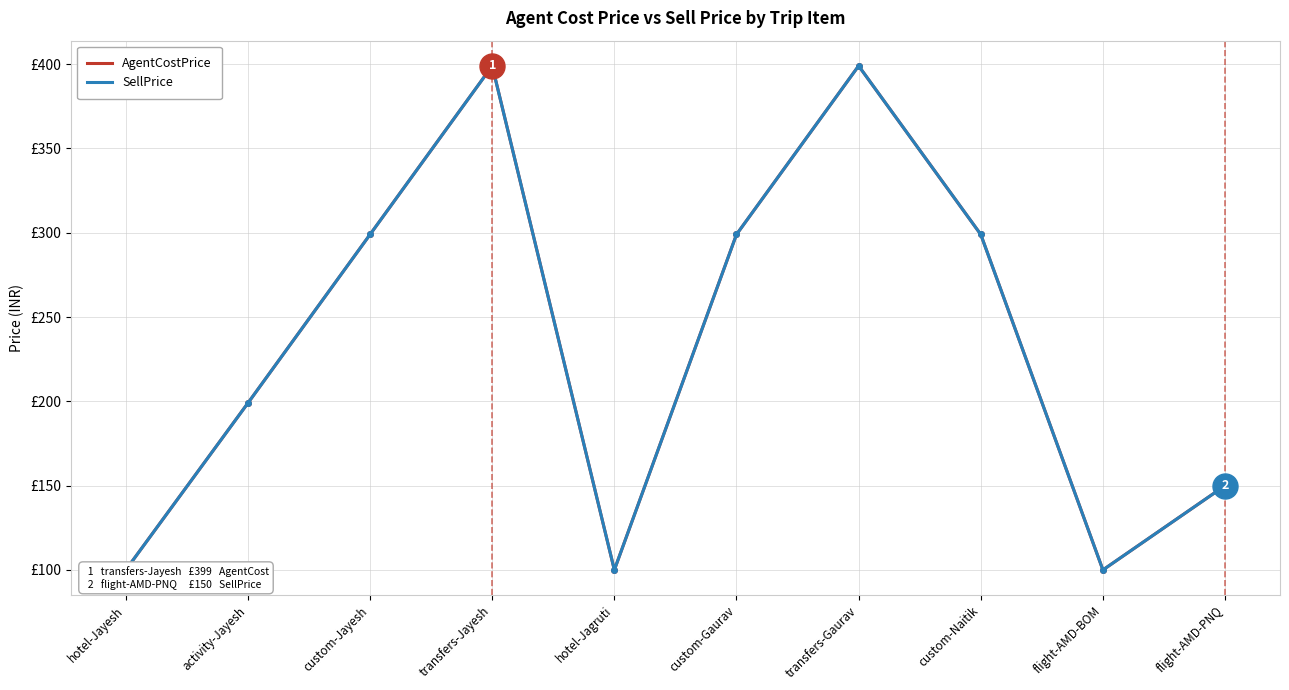

How many interior local valleys does the AgentCostPrice series have?

2